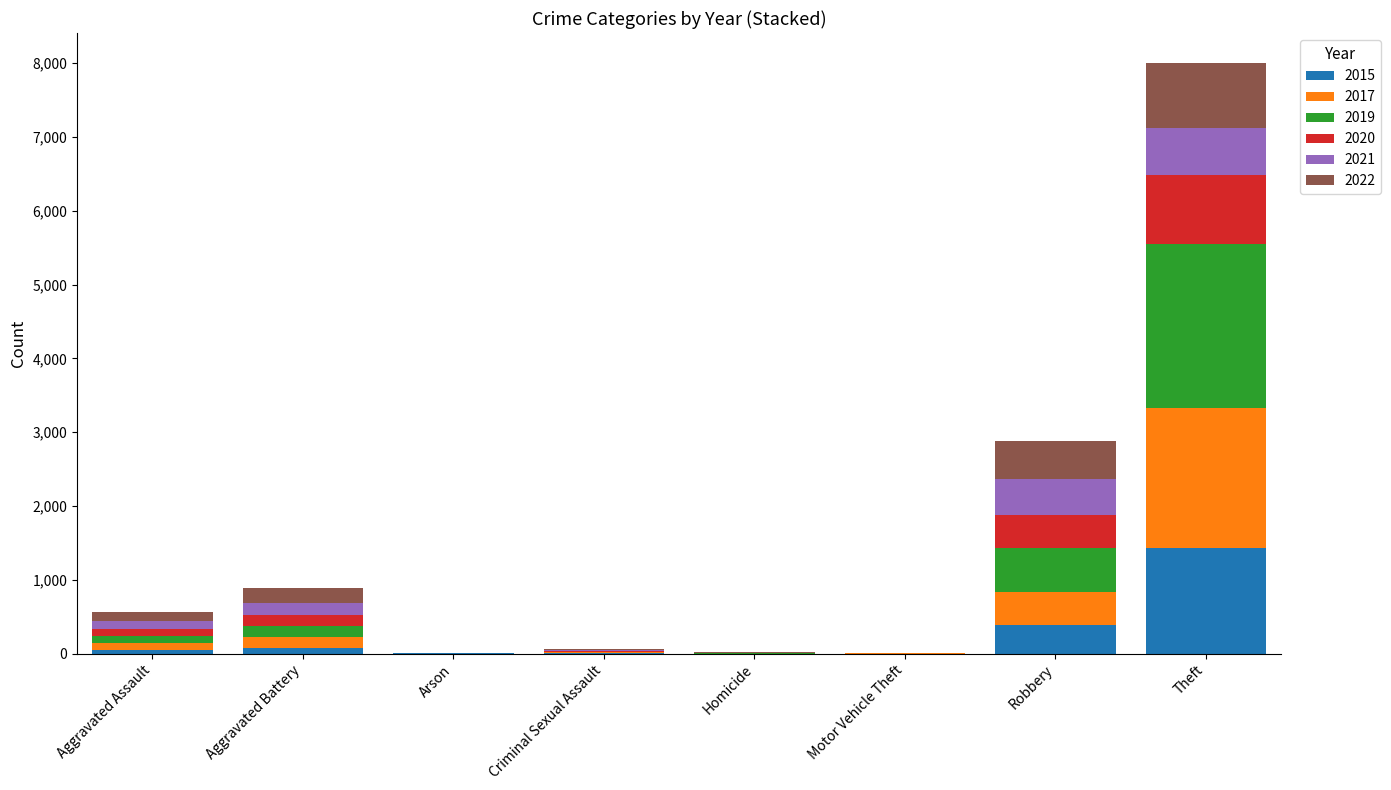

What is the highest value of the 2015 series?

1429